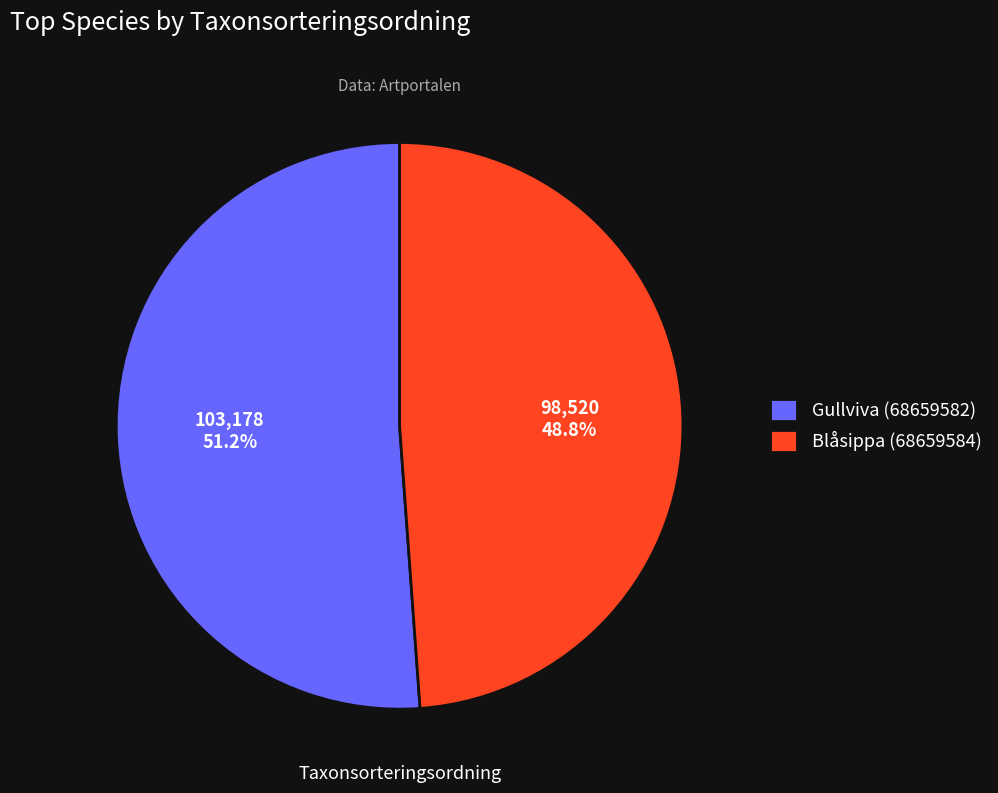

To the nearest percent, what is the combined percentage of Blåsippa (68659584) and Gullviva (68659582)?

100%